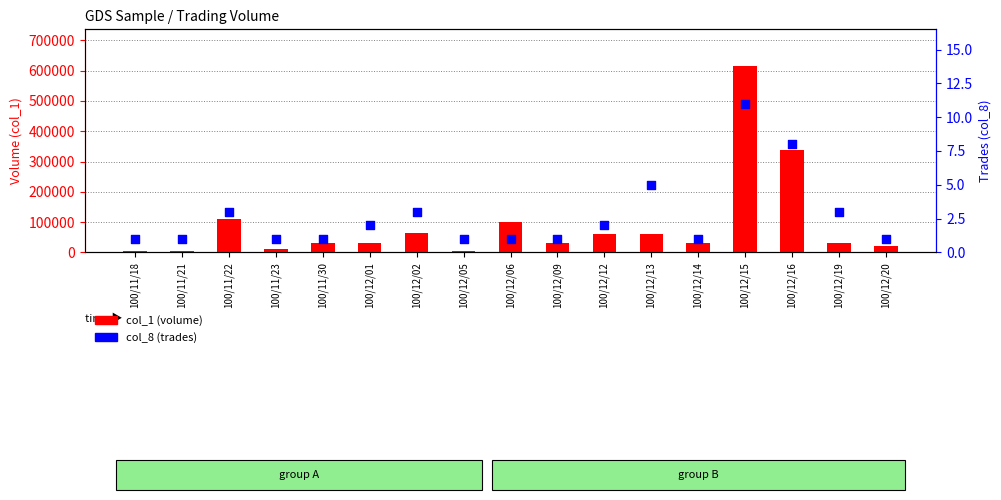

Which series has the largest Y range (max minus min)?

col_1 (volume)